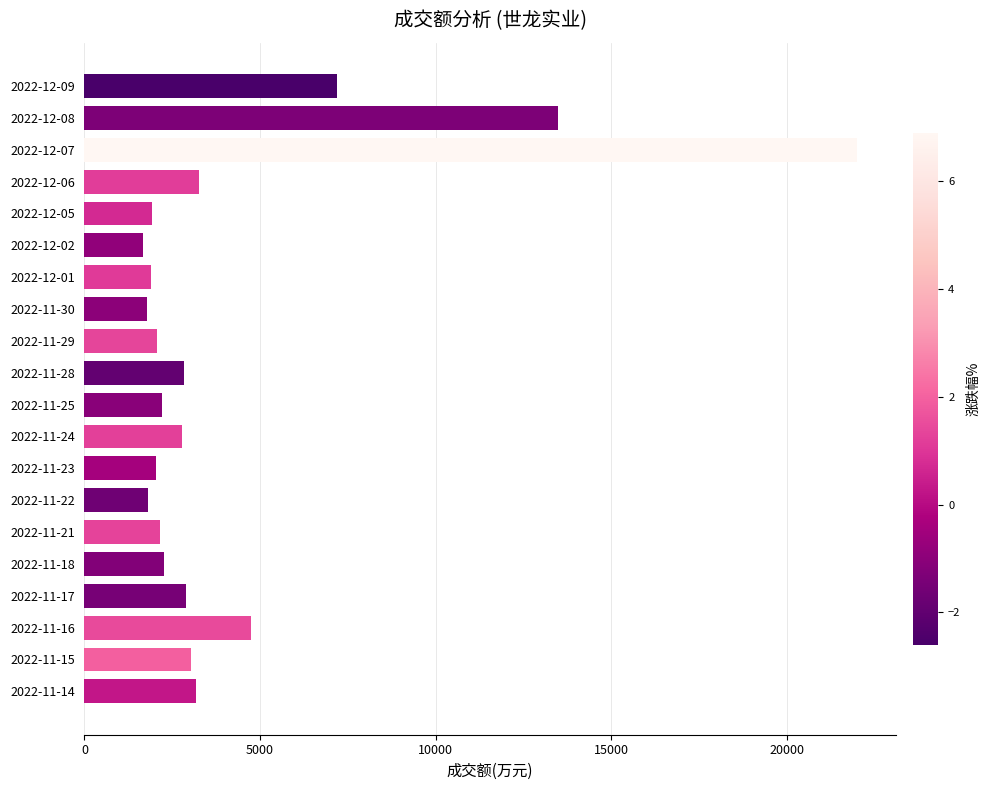

The value at 2022-11-30 is 470. True or false?

False